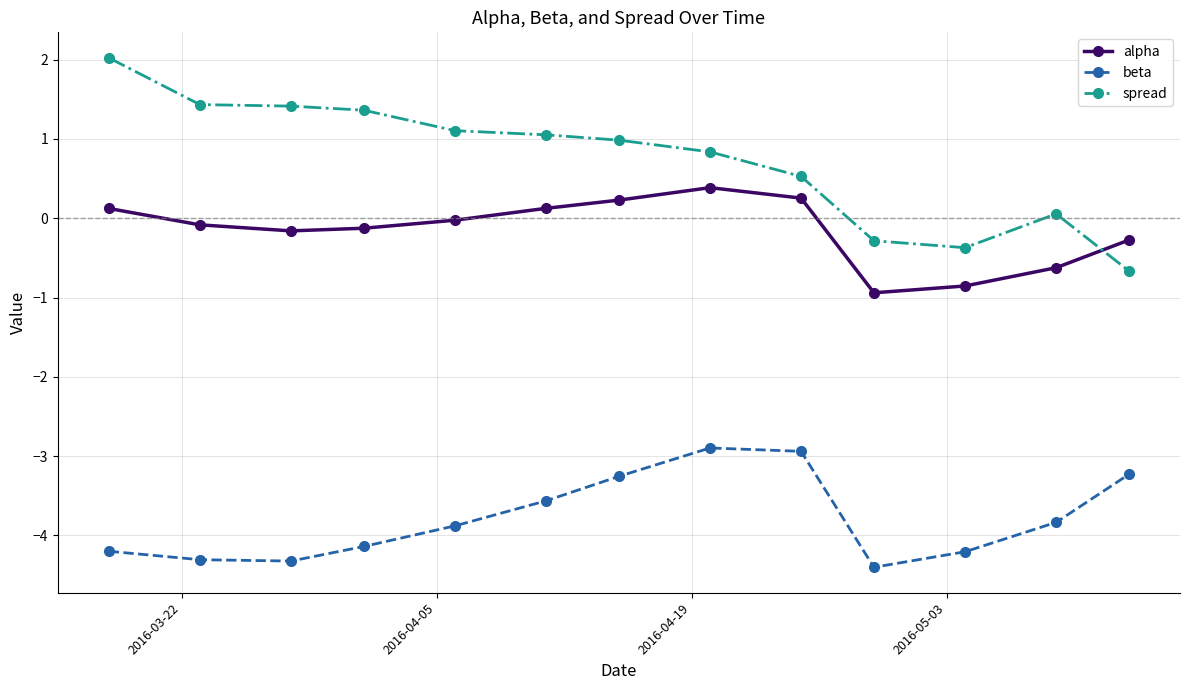

Which series has the largest range (max minus min)?

spread